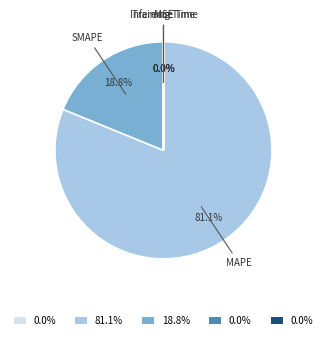

Is there a majority slice in this chart?

Yes